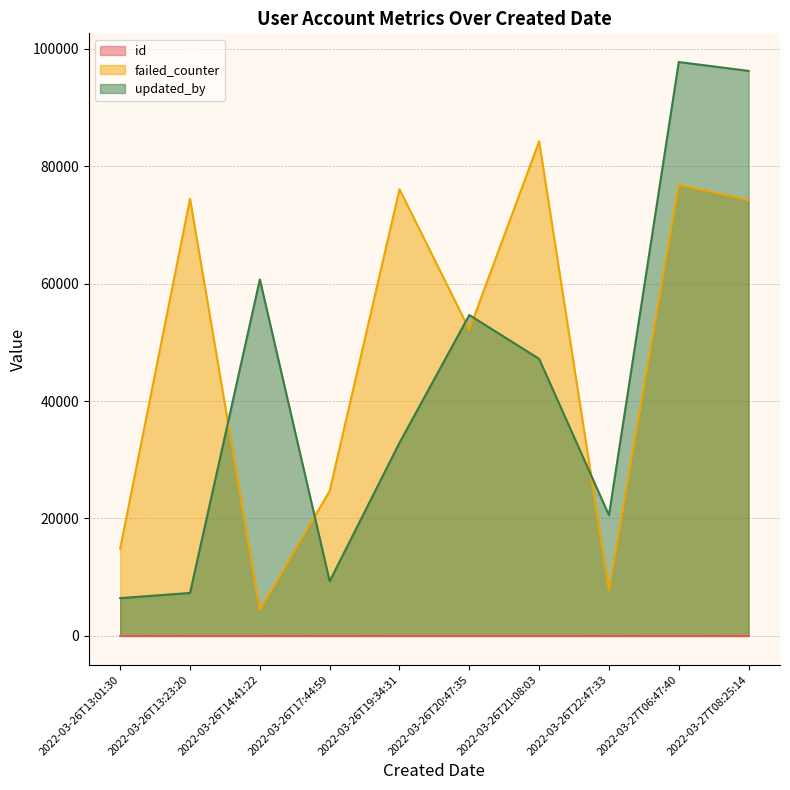

What position from the left is 2022-03-26T13:01:30?

1